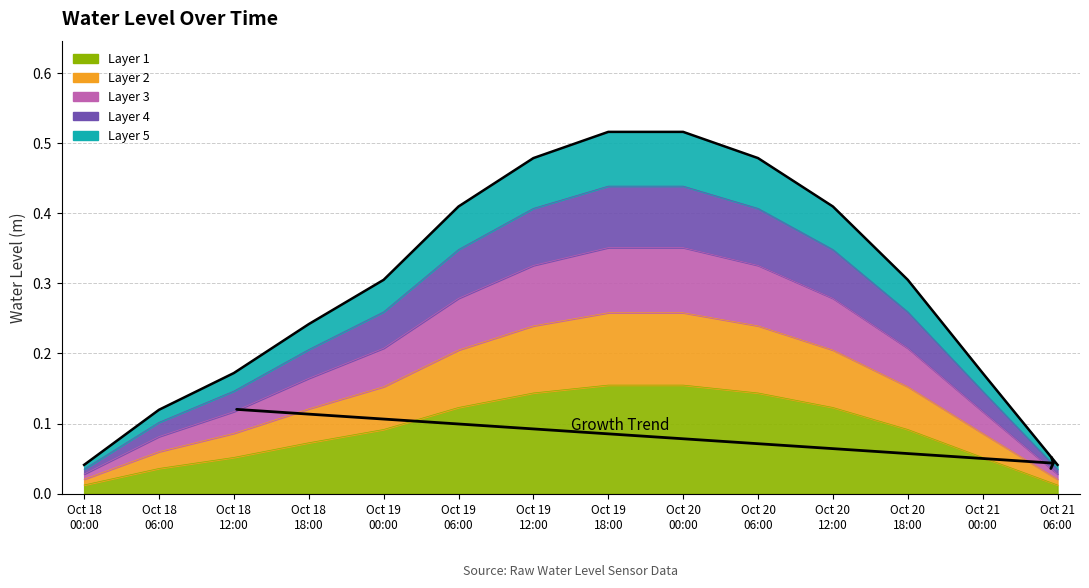

What is the difference between the maximum and minimum values?

0.1